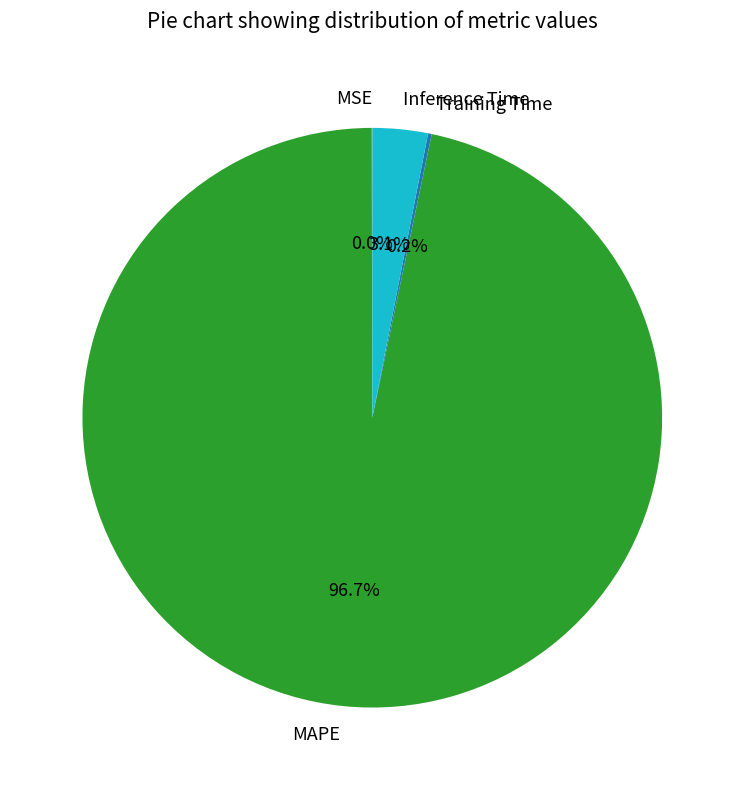

What is the largest slice in the pie chart?

MAPE